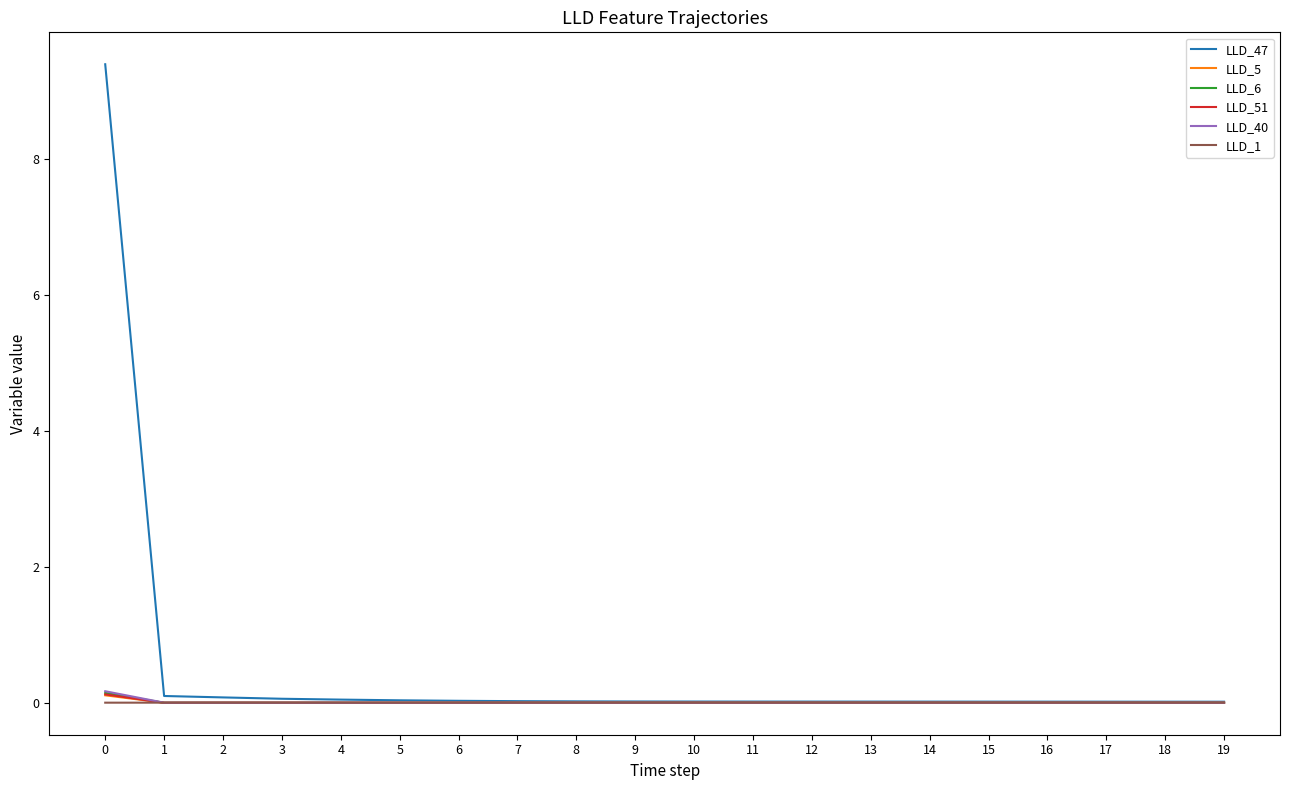

Which series has the largest total across all categories?

LLD_47